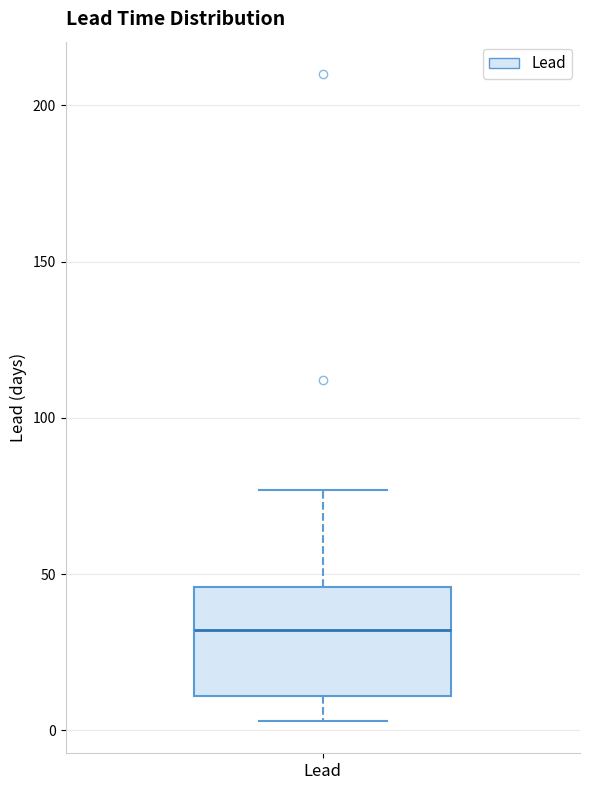

Read this box plot against the y-axis: the position of the median line, the range covered by the box, and the ends of both whiskers. The values are not printed on the chart, so give them approximately, as read against the axis.

median 30, box 10 to 45, whiskers 5 to 75